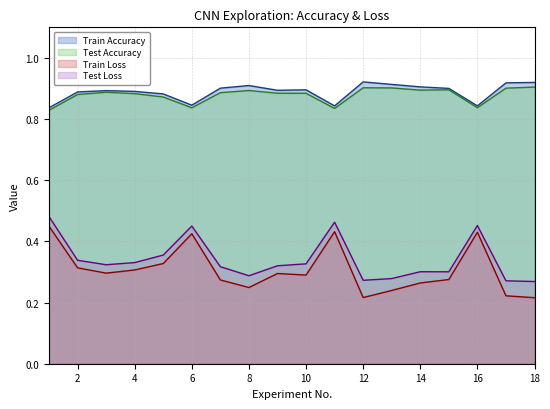

Which series has the largest total across all categories?

Train Accuracy